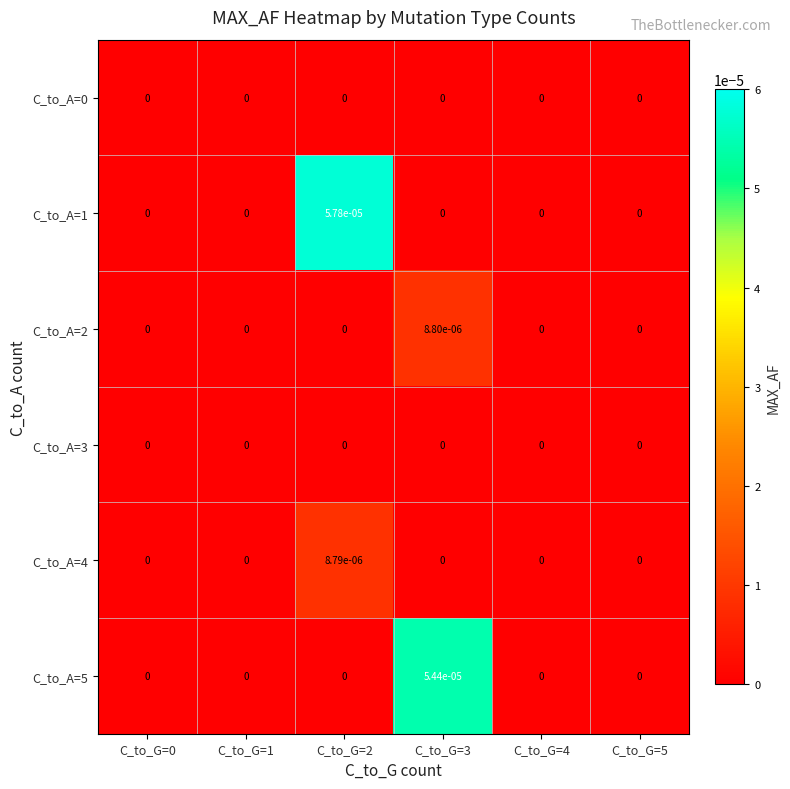

The C_to_A=4 series shows 0.0 at C_to_G=4. True or false?

True